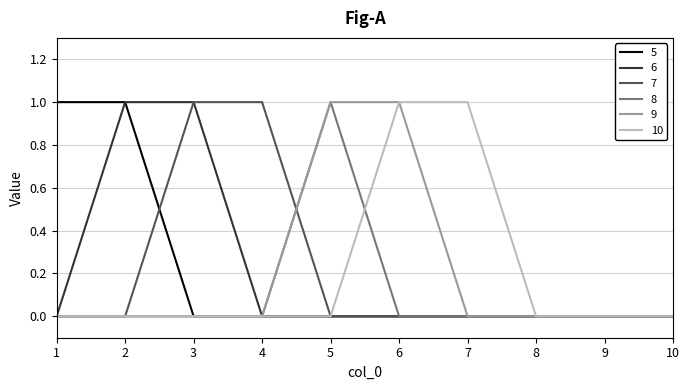

The 10 series shows -1 at 9. True or false?

False